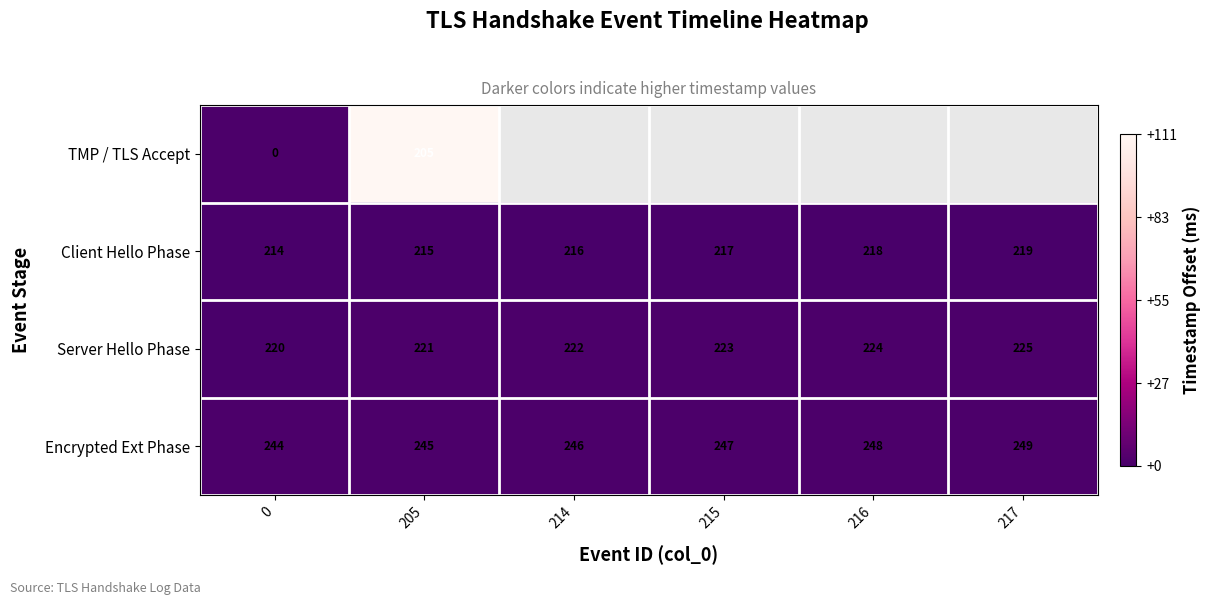

Rank the categories by Encrypted Ext Phase value from lowest to highest.

0, 205, 214, 215, 216, 217